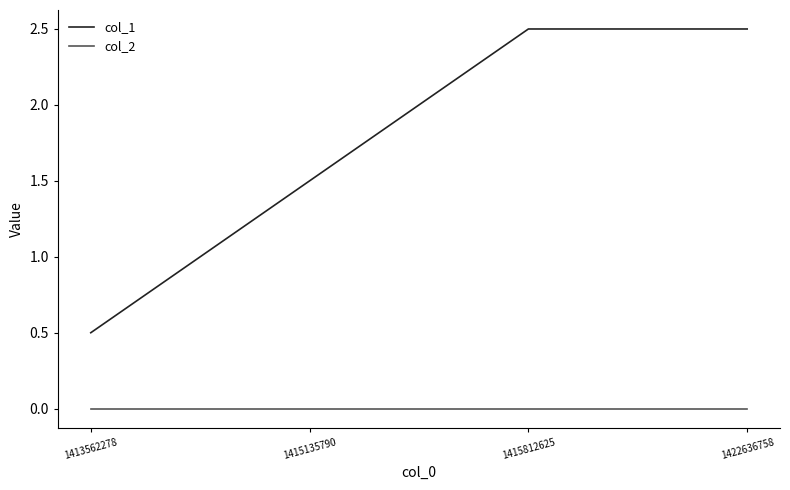

Does the chart display data point markers on the line(s)?

No